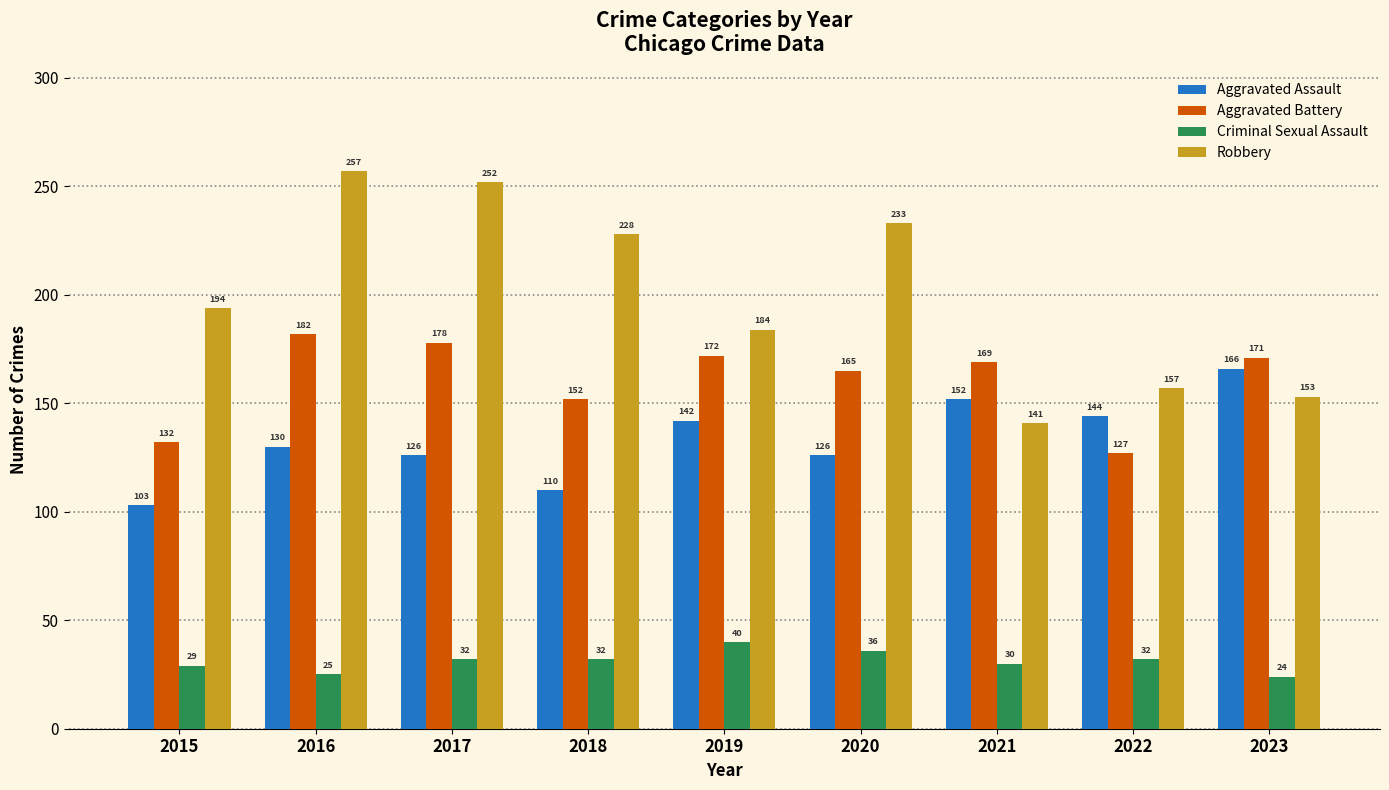

What are all the series names shown in the legend?

Aggravated Assault, Aggravated Battery, Criminal Sexual Assault, Robbery